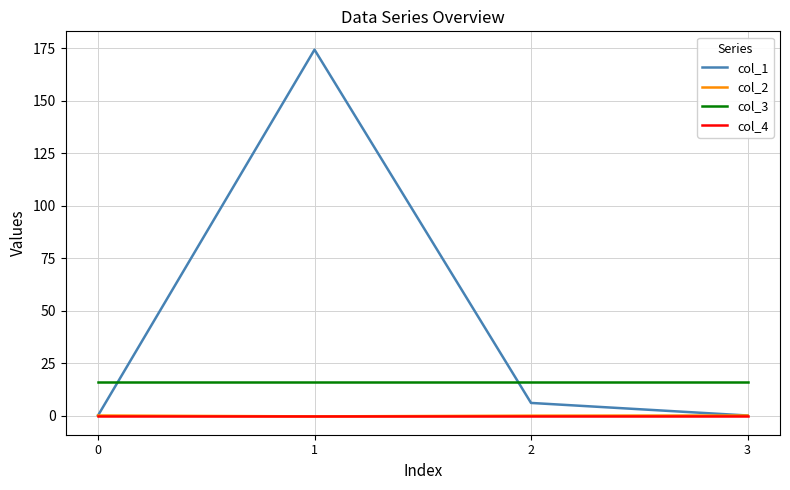

The col_1 series shows 0.0 at 3. True or false?

True